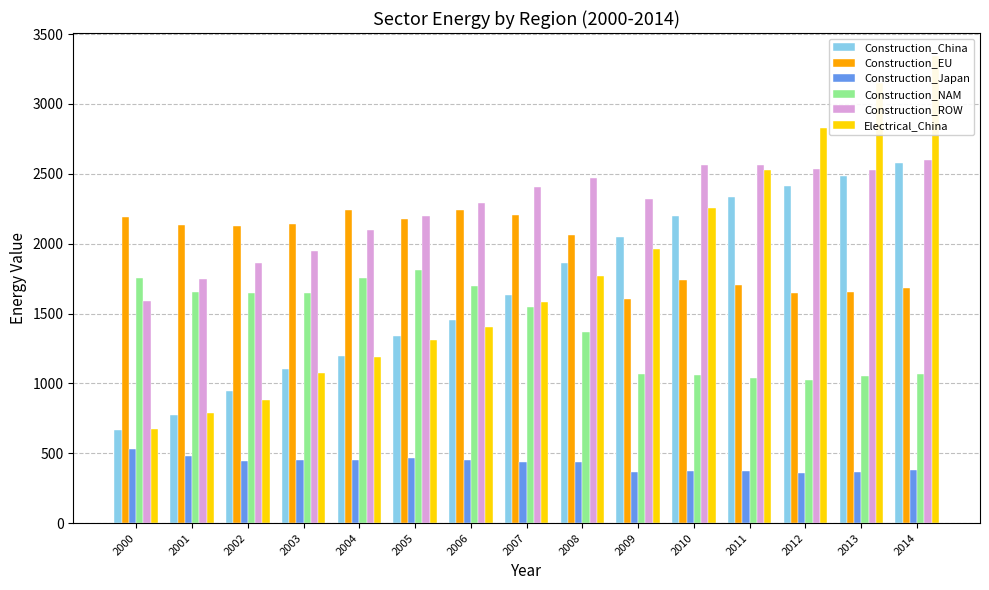

Reading left to right, what are all the values shown in this chart?

Construction_China: 2000=669.3	2001=773.8	2002=948.9	2003=1101.5	2004=1194.3	2005=1336.5	2006=1454.1	2007=1634.0	2008=1860.4	2009=2045.2	2010=2196.8	2011=2334.7	2012=2411.6	2013=2487.5	2014=2578.8
Construction_EU: 2000=2187.4	2001=2134.8	2002=2129.1	2003=2138.7	2004=2241.1	2005=2179.7	2006=2243.6	2007=2204.6	2008=2060.6	2009=1604.6	2010=1742.2	2011=1706.3	2012=1649.1	2013=1656.3	2014=1686.1
Construction_Japan: 2000=528.3	2001=481.9	2002=445.7	2003=448.8	2004=454.5	2005=464.4	2006=454.4	2007=434.7	2008=435.3	2009=365.2	2010=369.9	2011=375.9	2012=359.0	2013=365.3	2014=378.7
Construction_NAM: 2000=1754.4	2001=1650.5	2002=1646.7	2003=1647.8	2004=1756.2	2005=1813.7	2006=1695.0	2007=1547.9	2008=1367.6	2009=1067.2	2010=1059.0	2011=1036.5	2012=1024.5	2013=1052.0	2014=1068.1
Construction_ROW: 2000=1588.2	2001=1744.7	2002=1865.0	2003=1947.2	2004=2094.9	2005=2196.9	2006=2290.0	2007=2407.3	2008=2467.3	2009=2316.2	2010=2560.9	2011=2561.7	2012=2531.6	2013=2528.7	2014=2597.2
Electrical_China: 2000=674.9	2001=788.4	2002=880.7	2003=1073.4	2004=1187.5	2005=1309.0	2006=1403.5	2007=1581.1	2008=1765.7	2009=1958.3	2010=2255.4	2011=2528.2	2012=2831.0	2013=3147.2	2014=3340.3